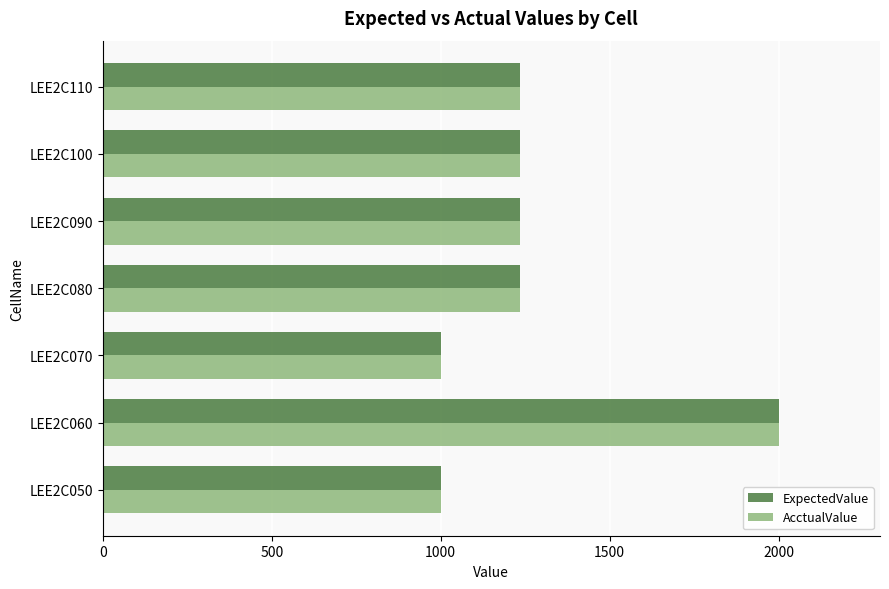

At which category is the sum across all series the highest?

LEE2C060